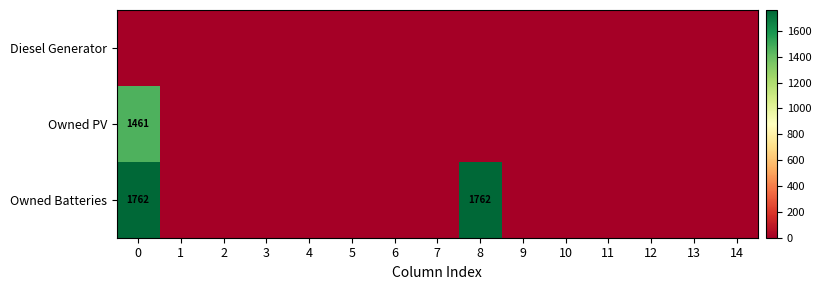

How many categories are shown in the chart?

15